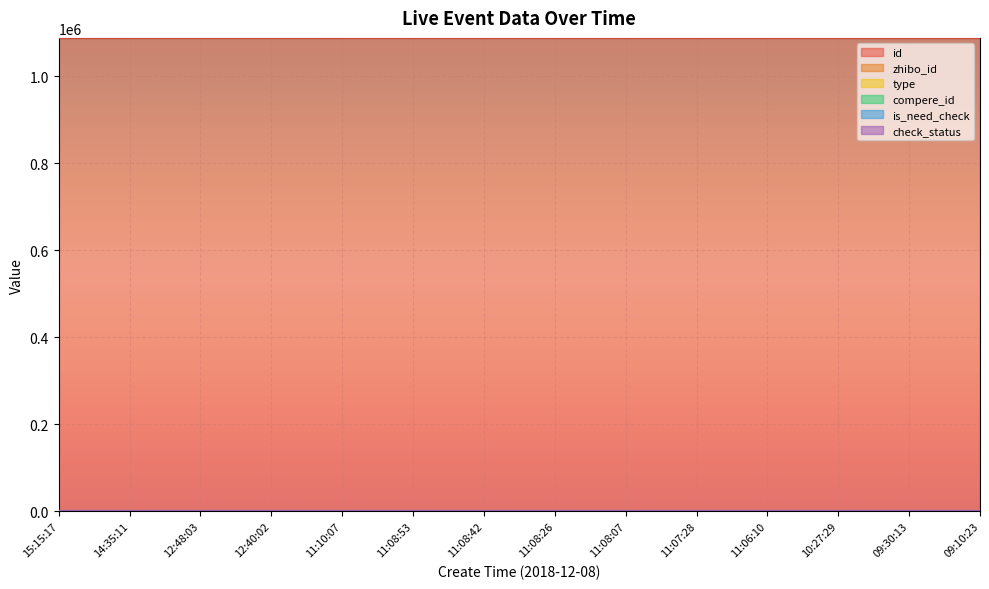

True or false: check_status and compere_id intersect in this chart.

False